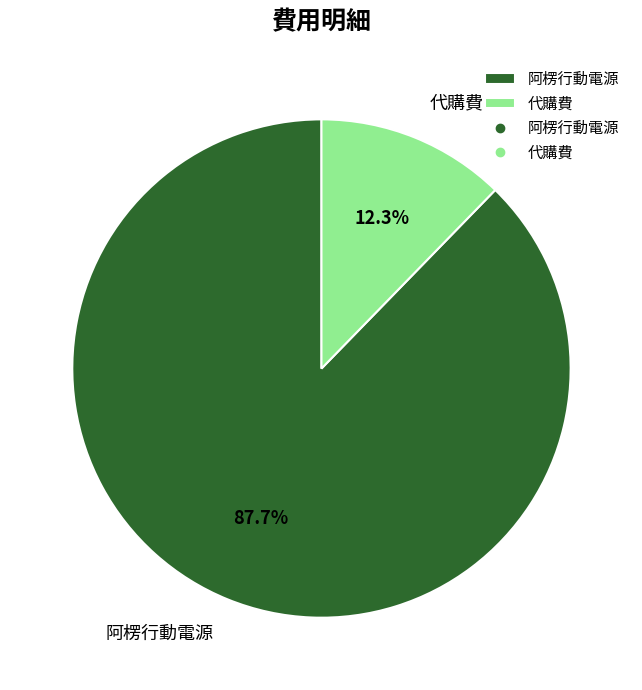

The 阿楞行動電源 slice represents 88% of the pie. True or false?

True